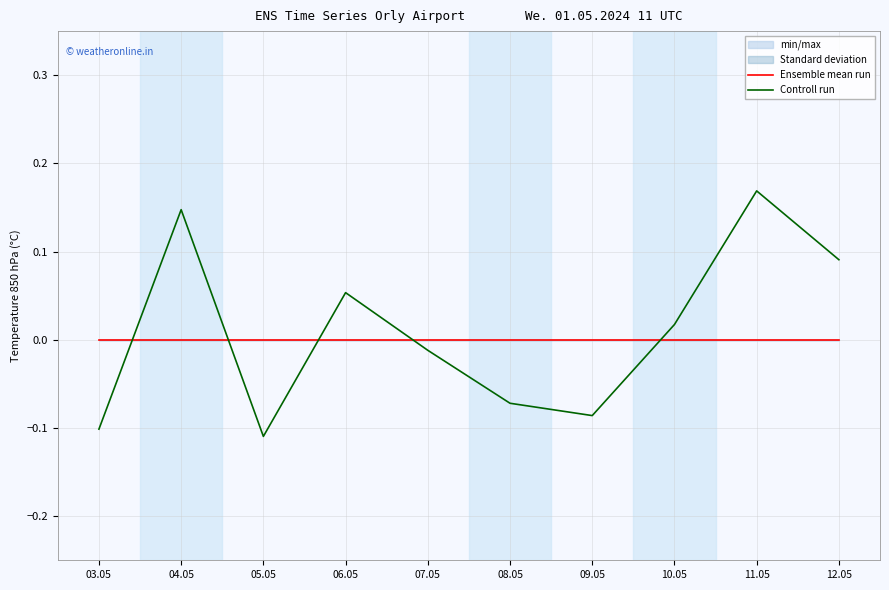

How many times do Ensemble mean run and Controll run cross each other?

5